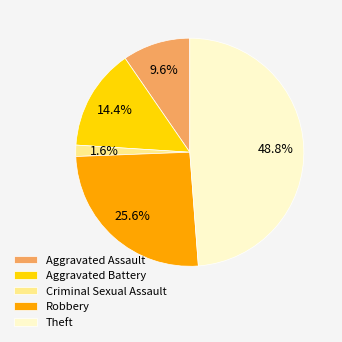

To the nearest percent, what is the combined percentage of Robbery and Aggravated Assault?

35%